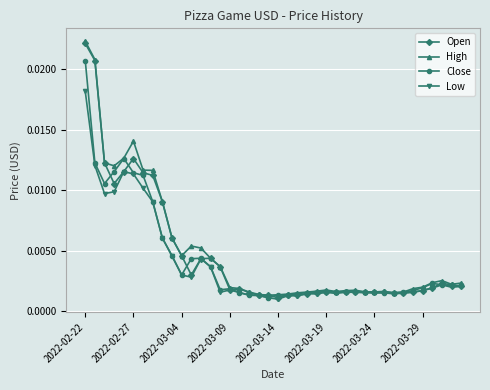

What are all the series names shown in the legend?

Open, High, Close, Low